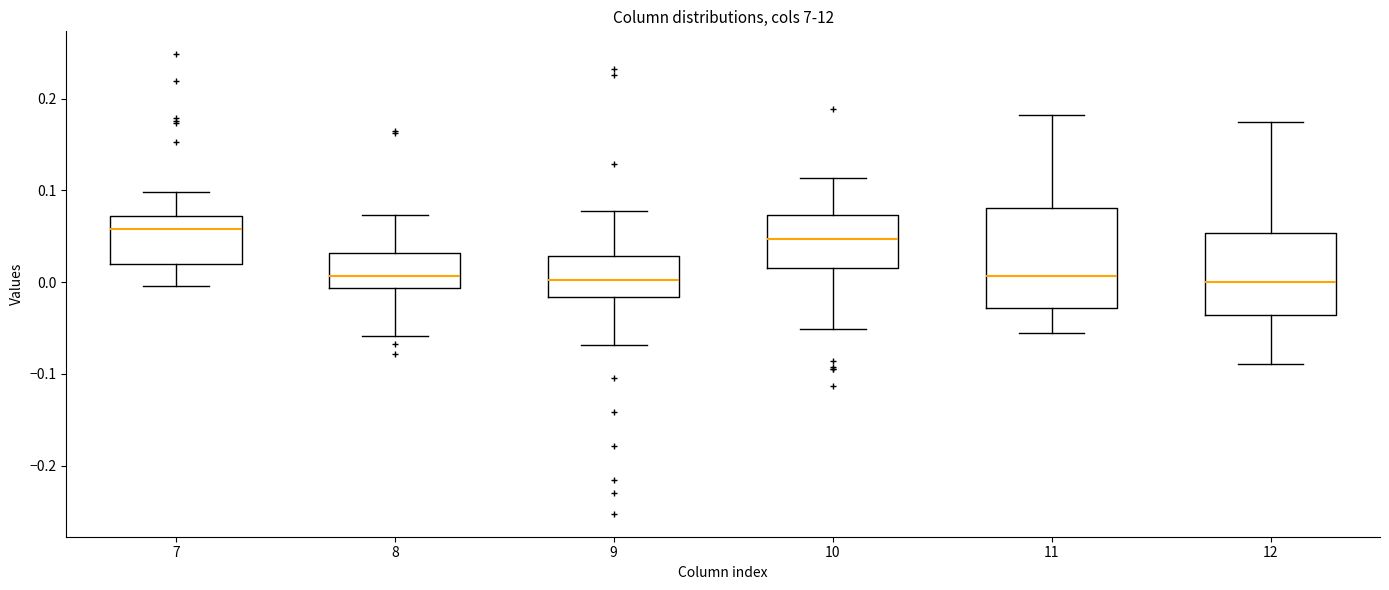

Reading left to right, read every box against the y-axis: the position of its median line, the range the box covers, and the ends of its whiskers. The values are not printed on the chart, so give them approximately, as read against the axis.

7: median 0.06, box 0.02 to 0.07, whiskers 0.00 to 0.10
8: median 0.01, box -0.01 to 0.03, whiskers -0.06 to 0.07
9: median 0.00, box -0.02 to 0.03, whiskers -0.07 to 0.08
10: median 0.05, box 0.01 to 0.07, whiskers -0.05 to 0.11
11: median 0.01, box -0.03 to 0.08, whiskers -0.06 to 0.18
12: median 0.00, box -0.04 to 0.05, whiskers -0.09 to 0.17